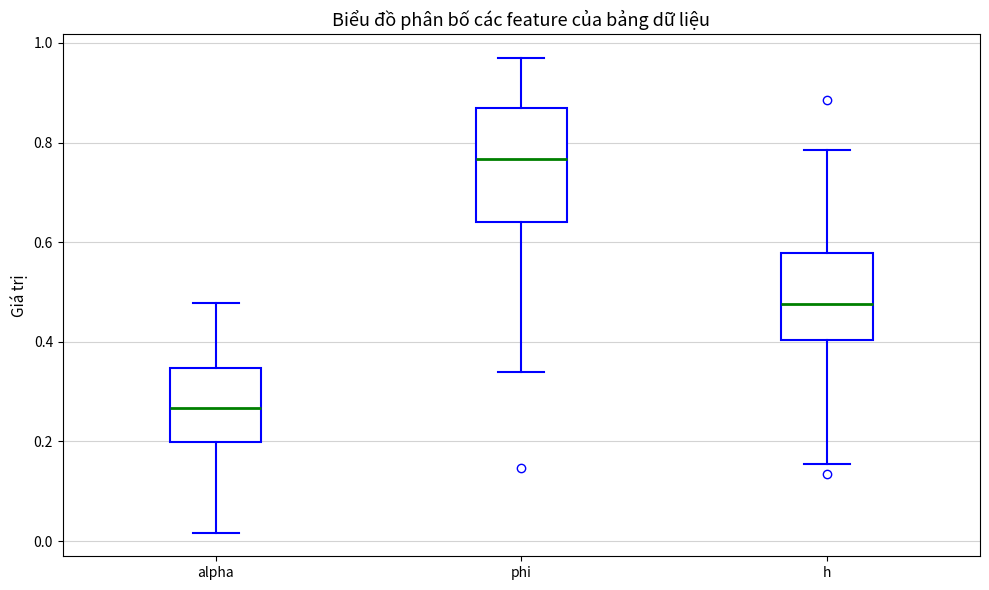

Which box is the tallest, from its lower edge to its upper edge?

phi